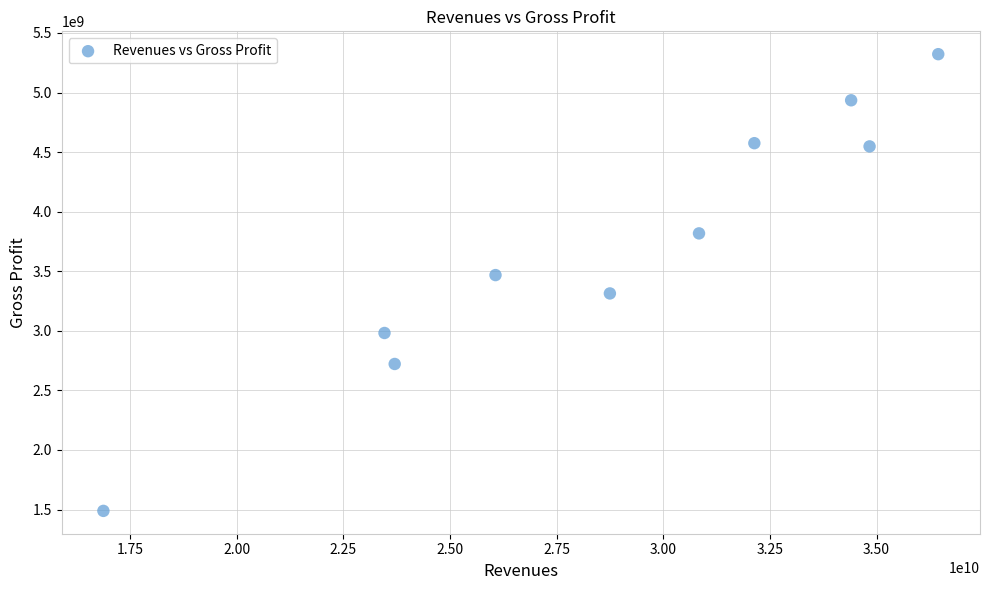

What is the average X value?

28751400000